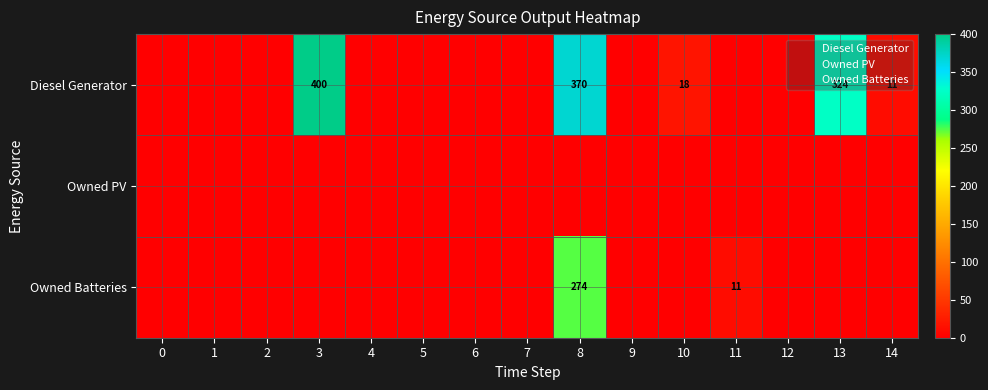

The value of Owned Batteries at 5 is 0. True or false?

True